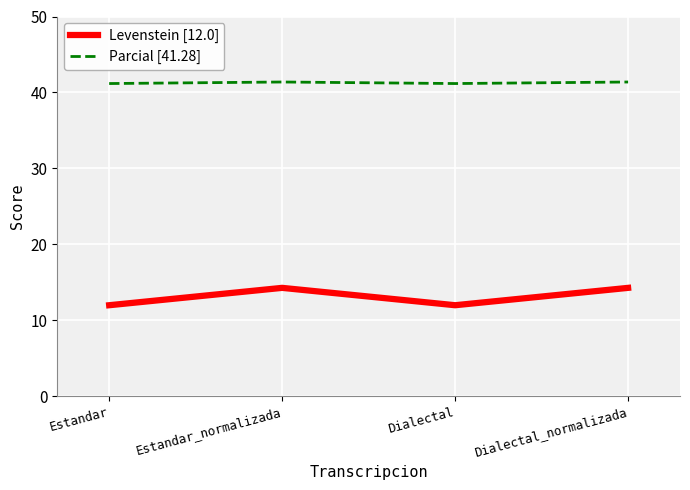

At Dialectal, list the series in order from largest to smallest.

Parcial [41.28], Levenstein [12.0]